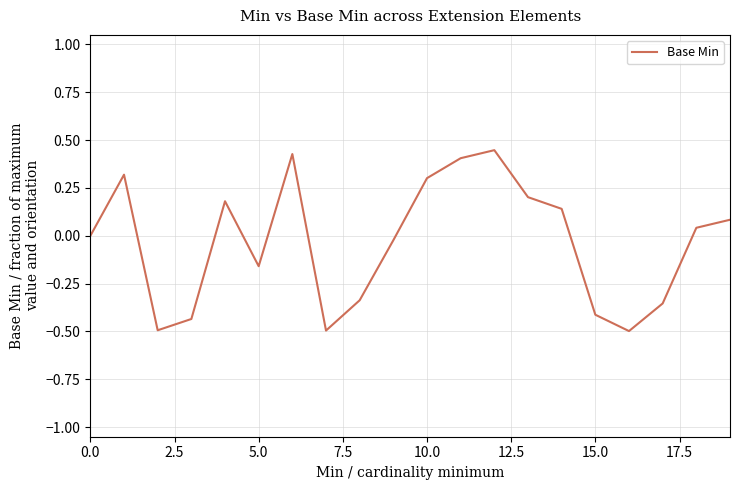

What is the difference between the maximum and minimum values?

0.9